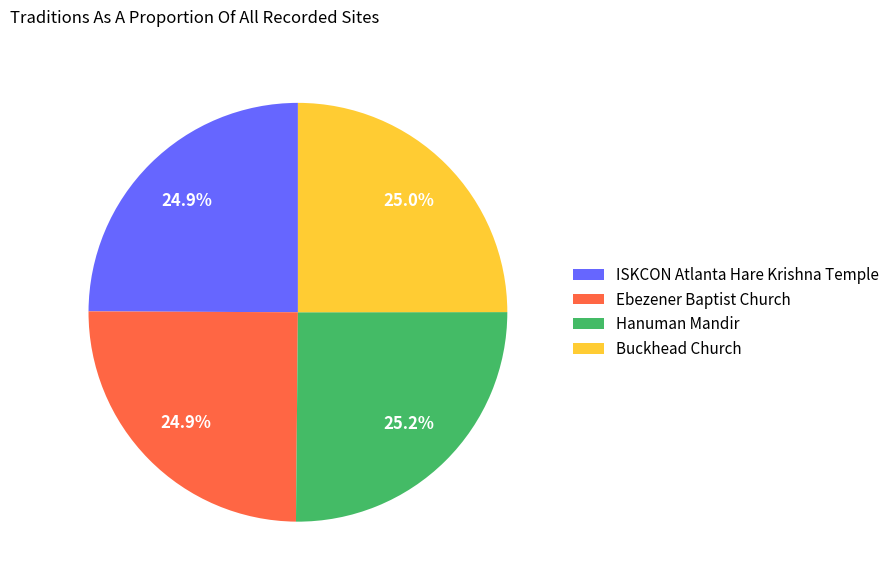

What percentage is NOT represented by Ebezener Baptist Church?

75.1%